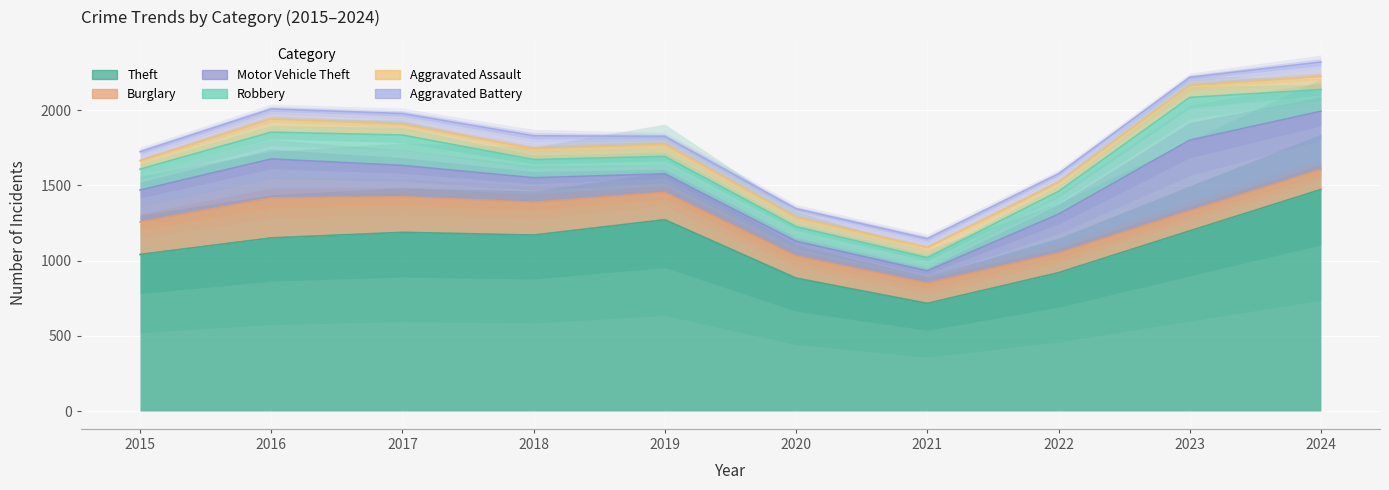

What is the minimum value shown in the chart?

53